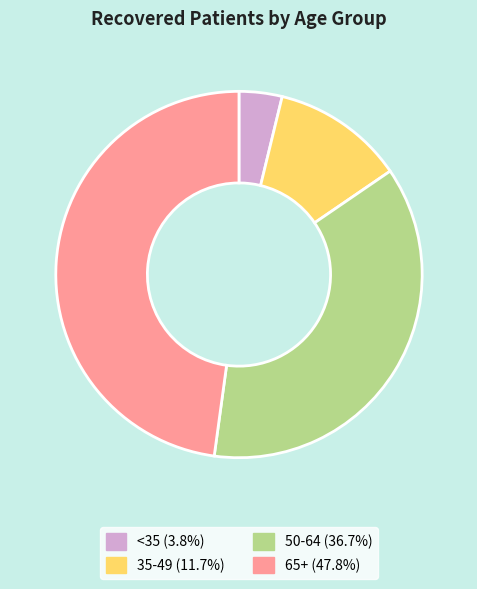

Is the sum of 35-49 (11.7%) and <35 (3.8%) greater than half?

No